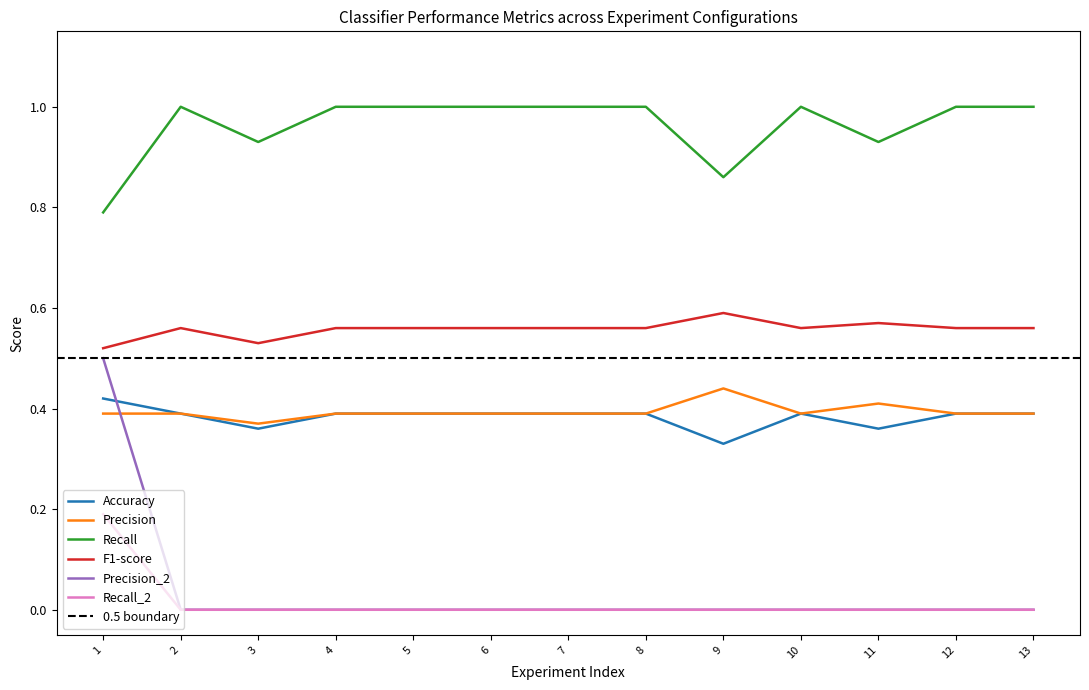

True or false: Recall_2 and Precision_2 cross at least once.

False